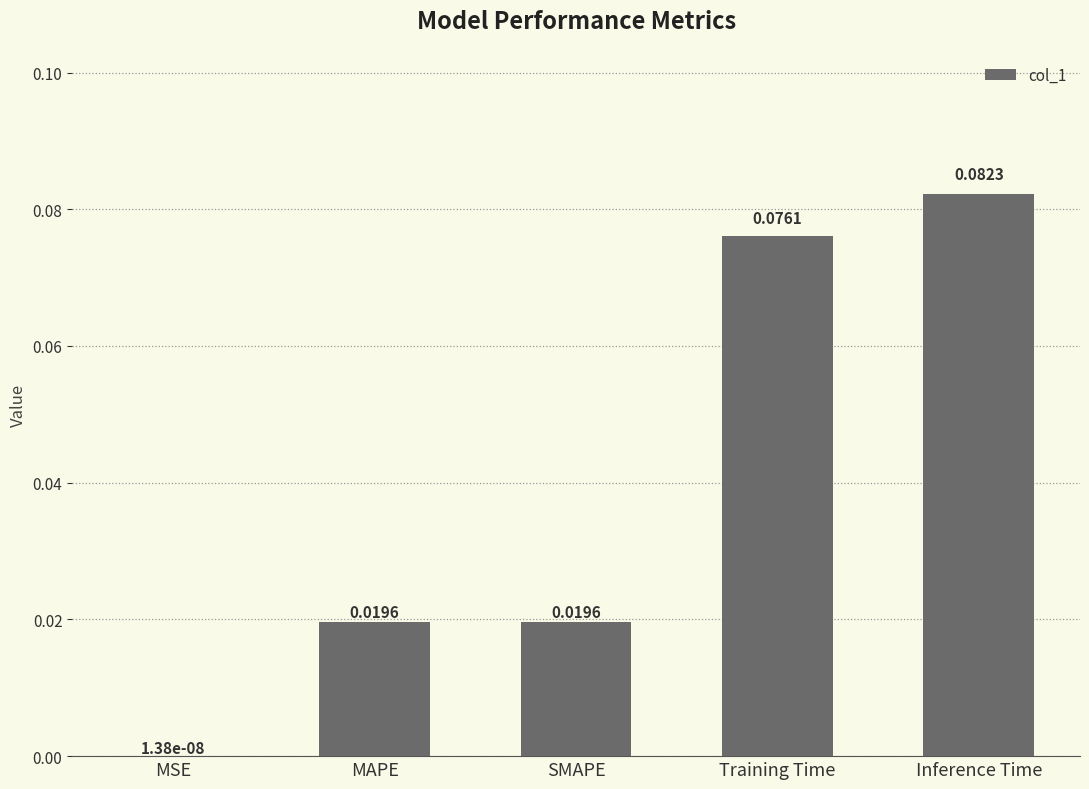

What is the change in value from MSE to Training Time?

+0.1